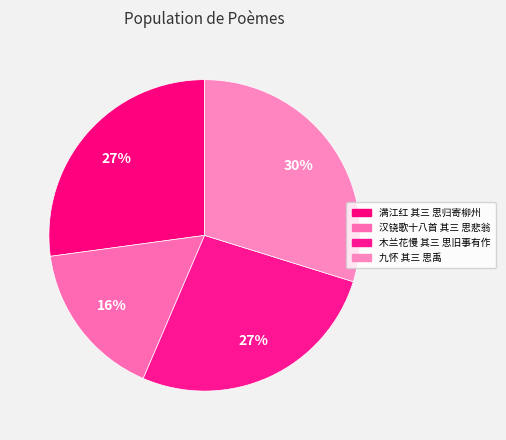

What is the ratio of the value at 九怀 其三 思禹 to the value at 满江红 其三 思归寄柳州?

1.1